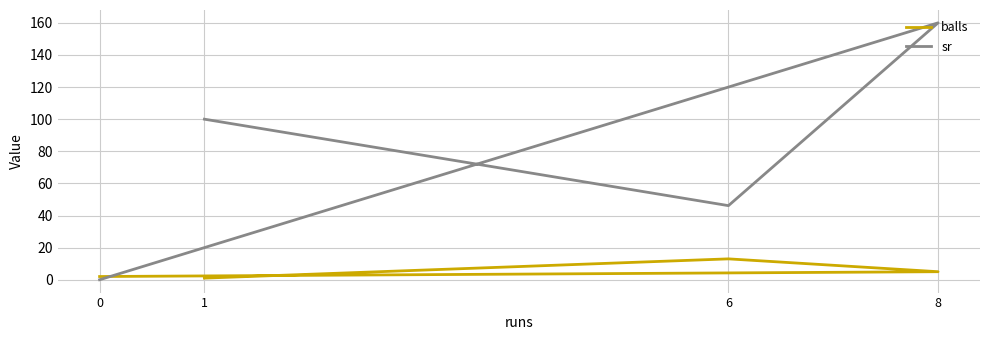

True or false: balls has more than 0 points higher than both neighbors.

True